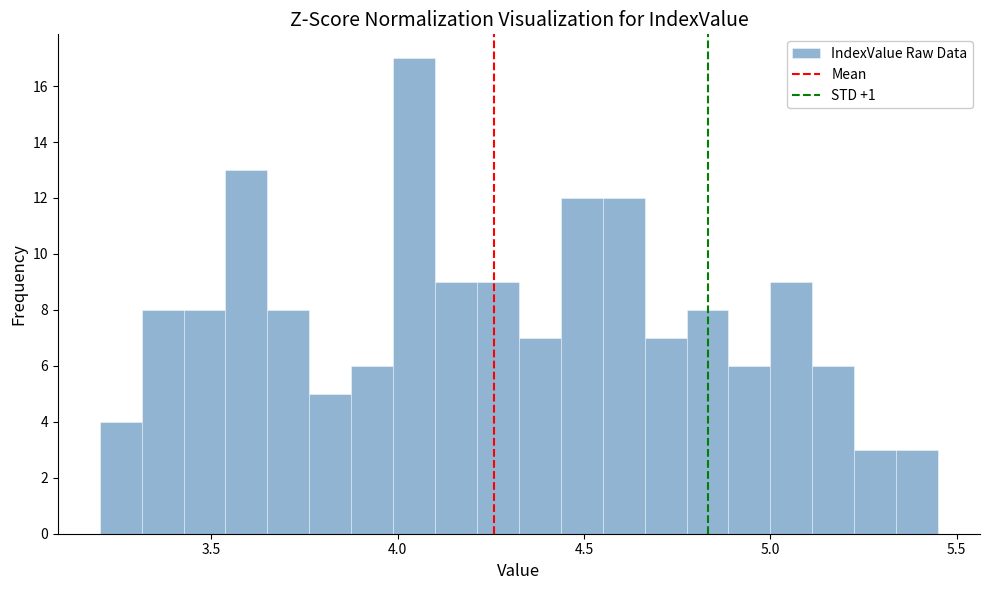

Around what value on the x-axis is the tallest bar? Give the approximate position of its centre, as read against the axis.

4.05